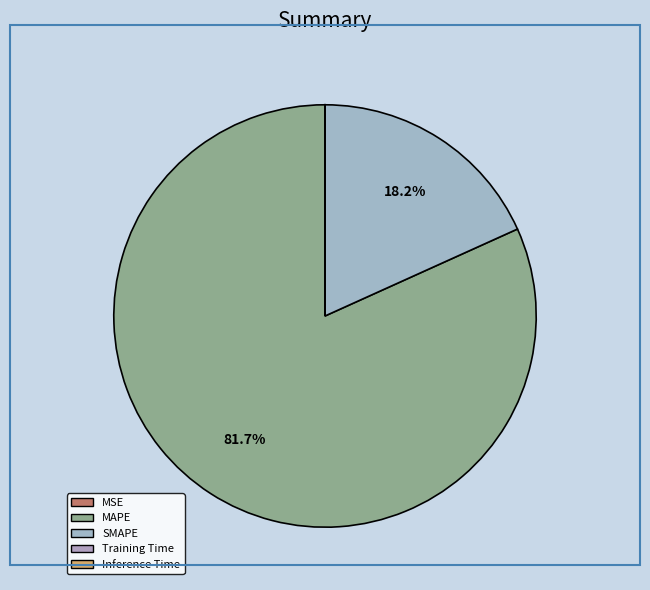

To the nearest percent, what is the difference between the largest and smallest slice percentages?

82%